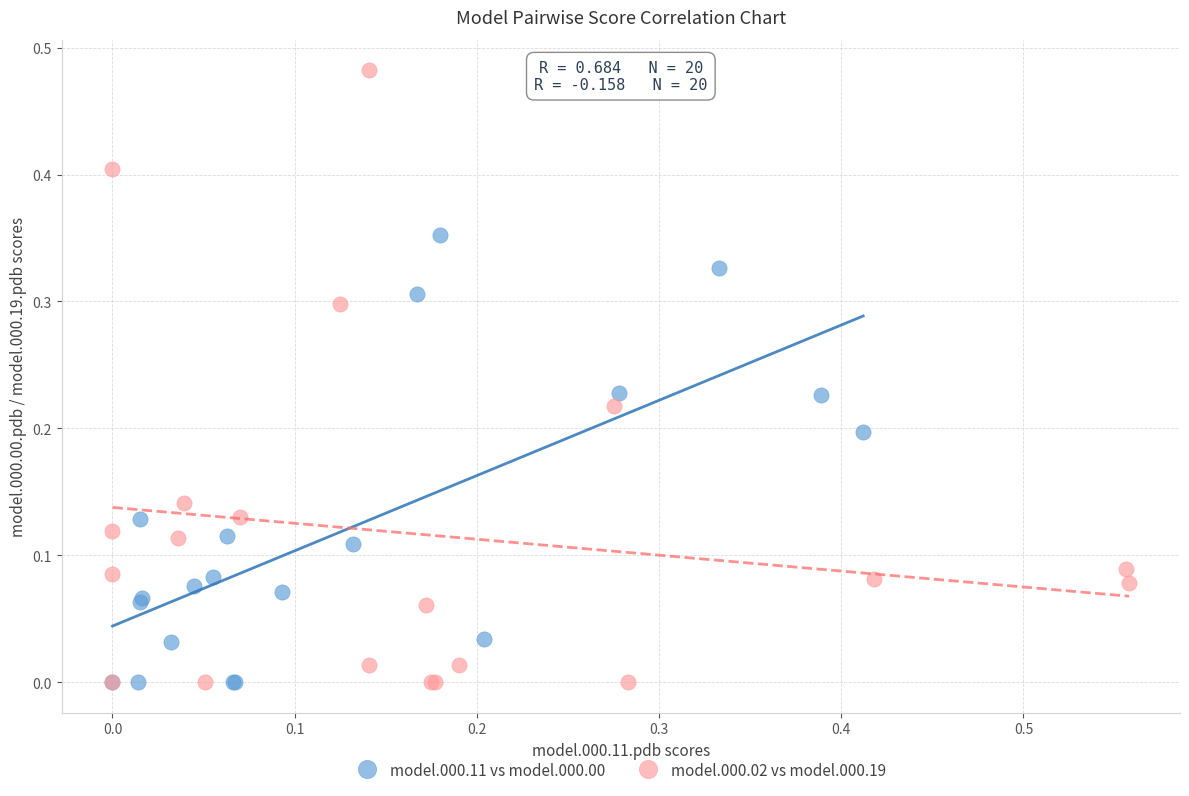

Which series contains the highest Y value?

model.000.02 vs model.000.19